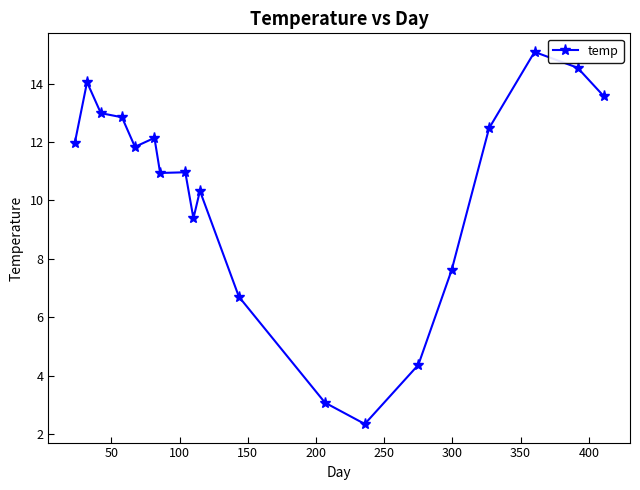

What is the value of the 14th point from the left?

4.4